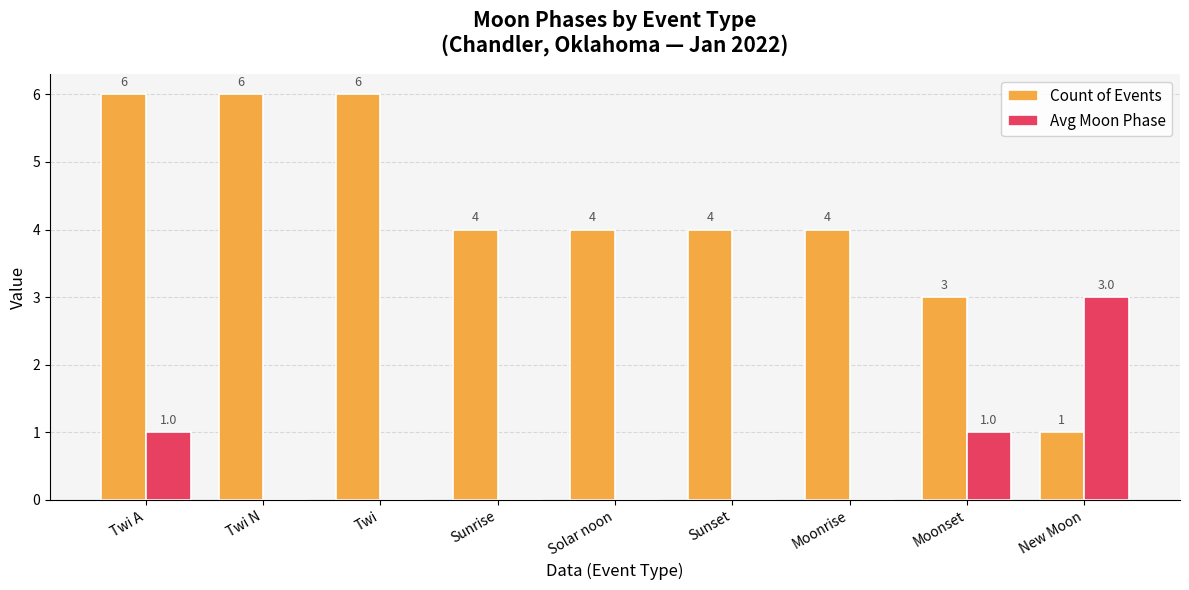

Between Twi and New Moon, which series saw the biggest shift?

Count of Events